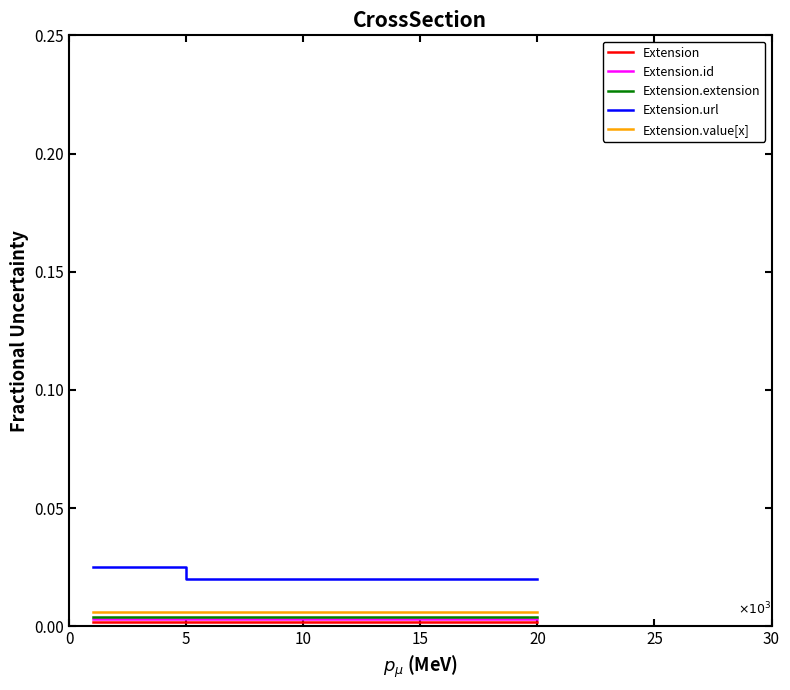

How many lines are shown in the chart?

5